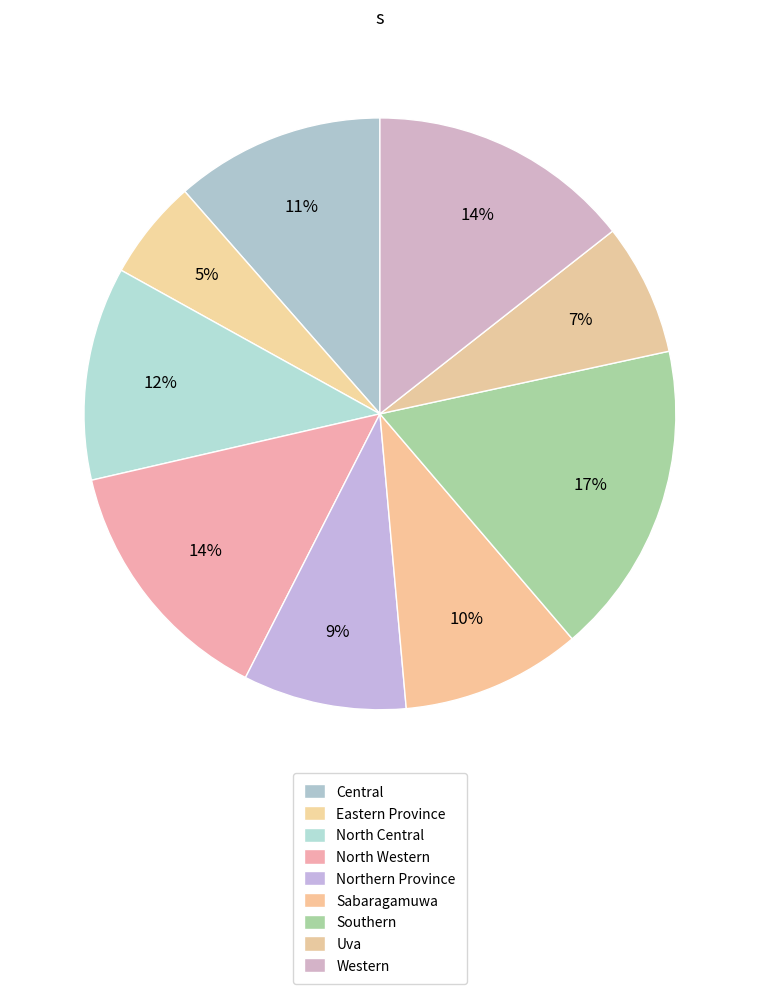

What is the ratio of the value at North Western to the value at Western?

1.0